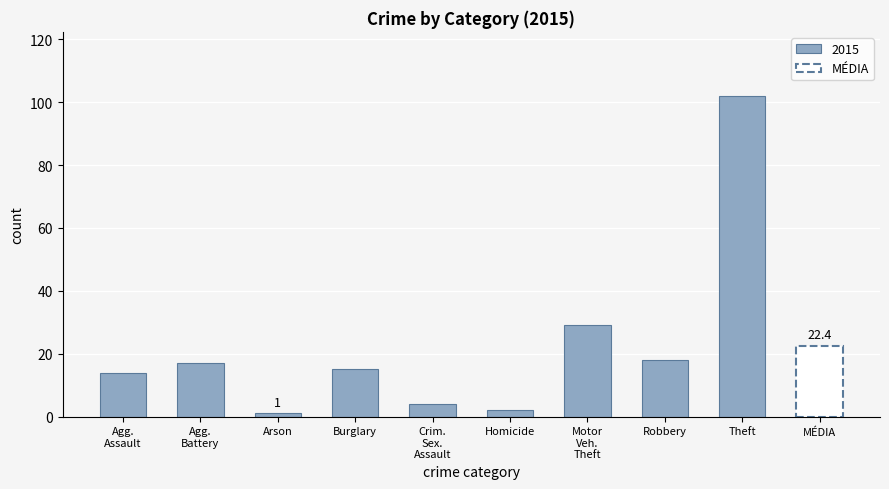

The 2015 series shows 22 at Aggravated Assault. True or false?

False